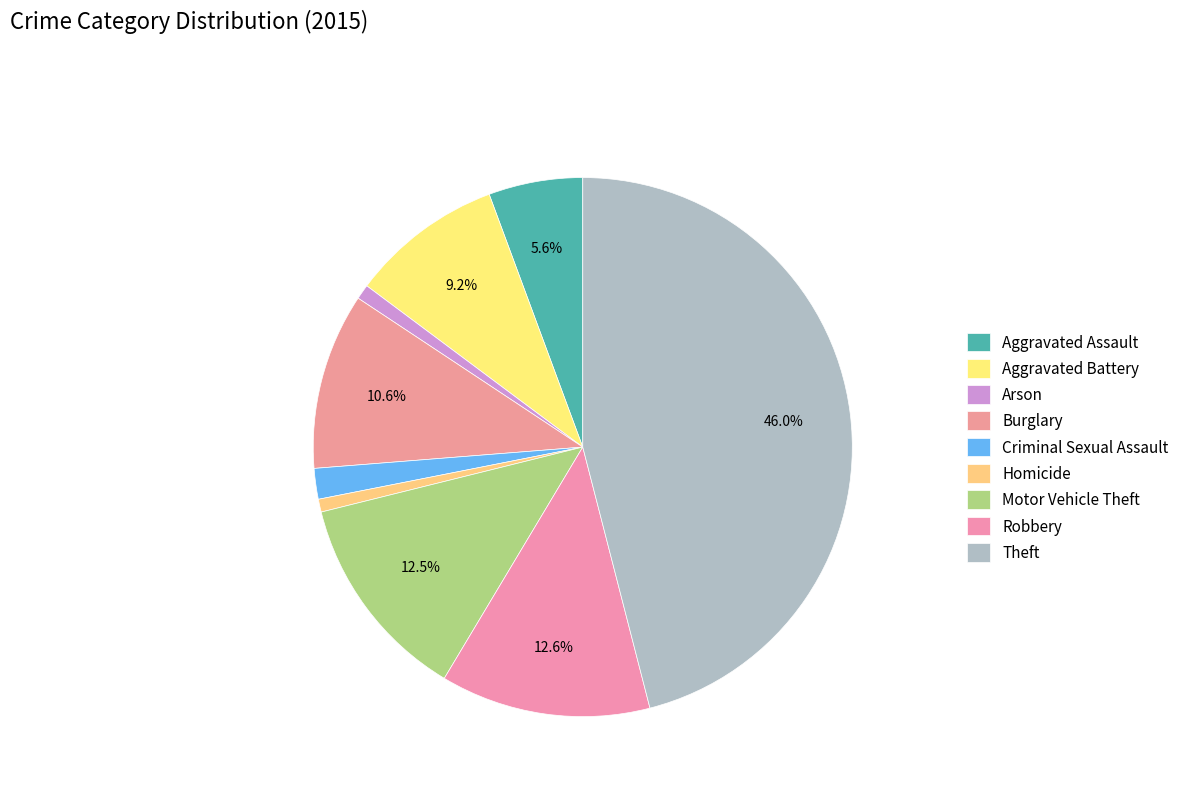

What is the total percentage of Theft and Homicide?

46.8%